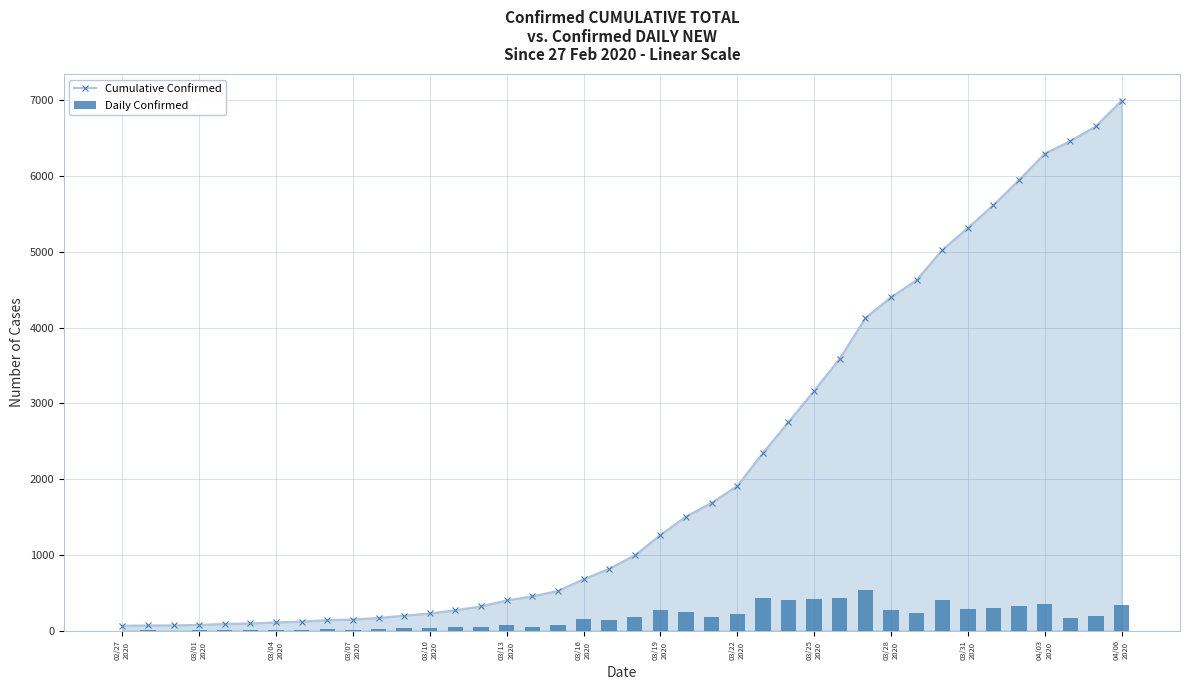

What is the maximum value shown in the chart?

6995